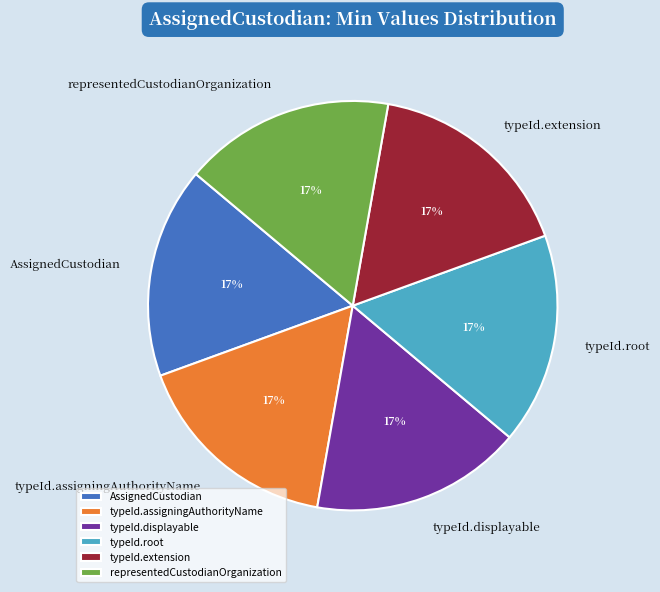

To the nearest percent, what portion does typeId.assigningAuthorityName represent?

17%